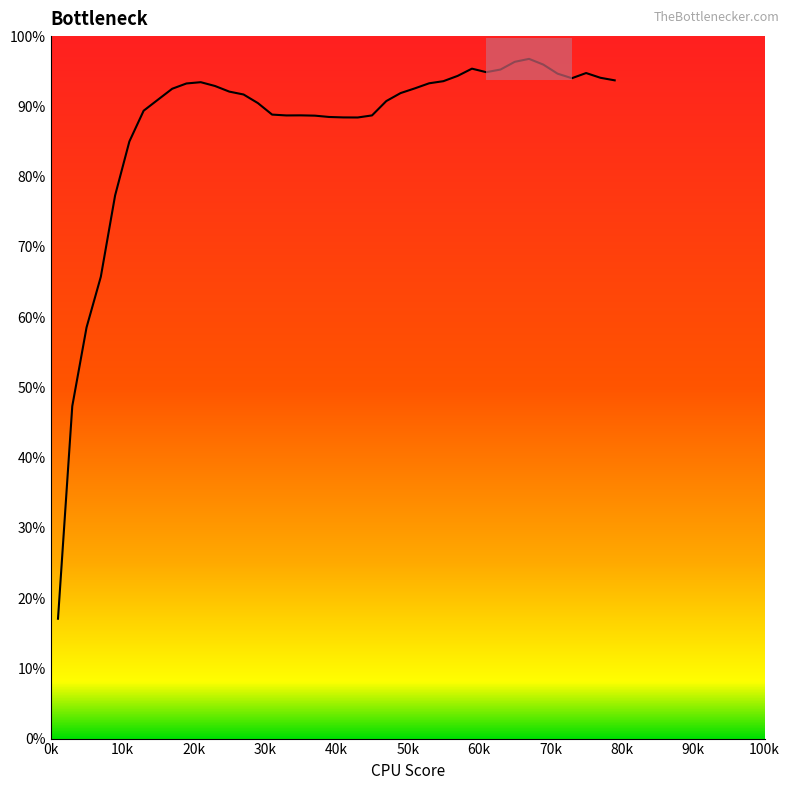

What is the difference between the maximum and minimum values?

79.7